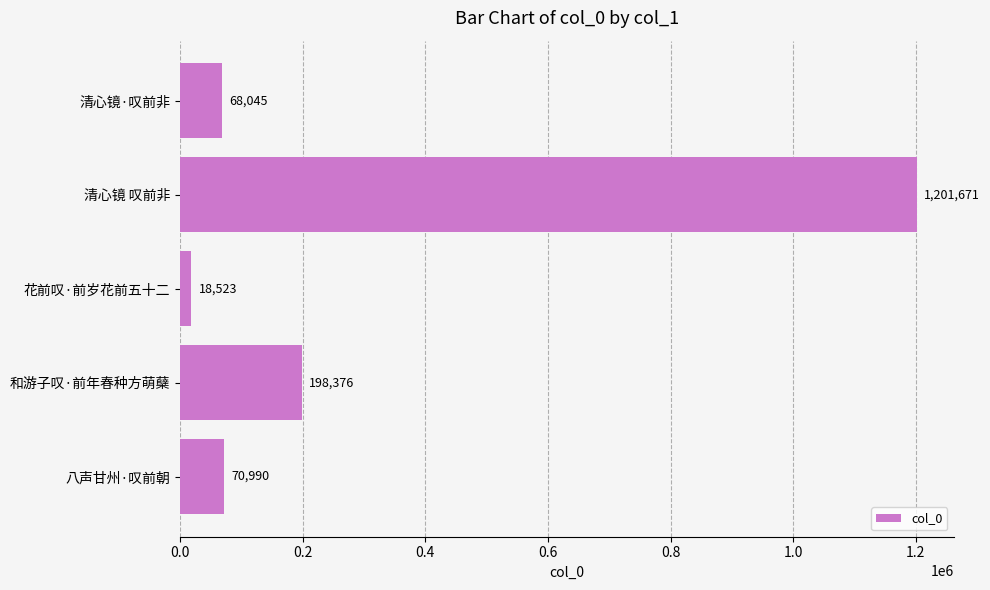

List the labels in order of value, smallest first.

花前叹·前岁花前五十二, 清心镜·叹前非, 八声甘州·叹前朝, 和游子叹·前年春种方萌蘖, 清心镜 叹前非